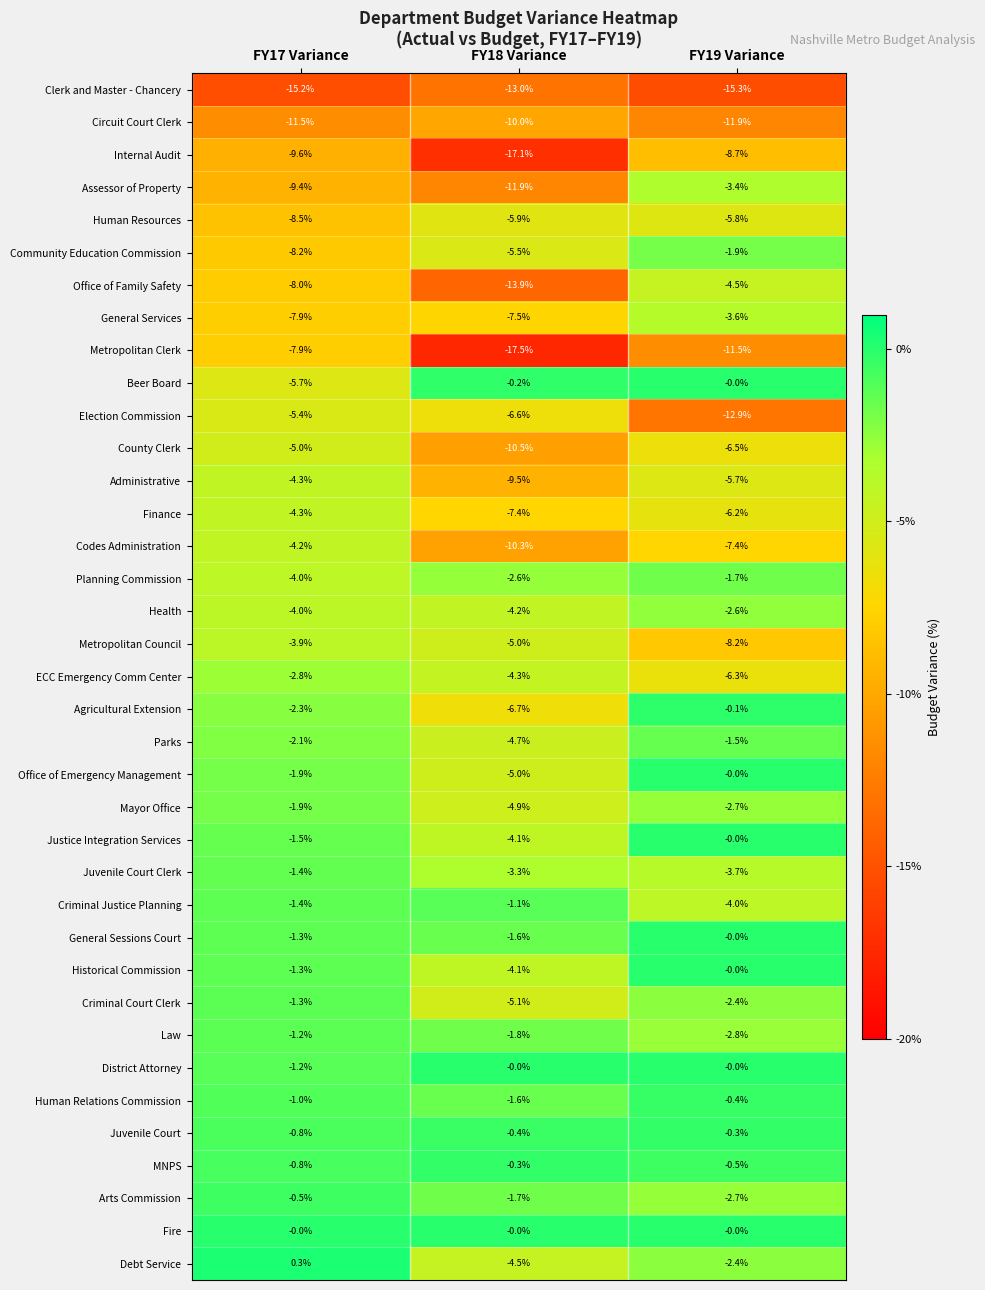

At which category is the sum across all series the highest?

FY19 Variance